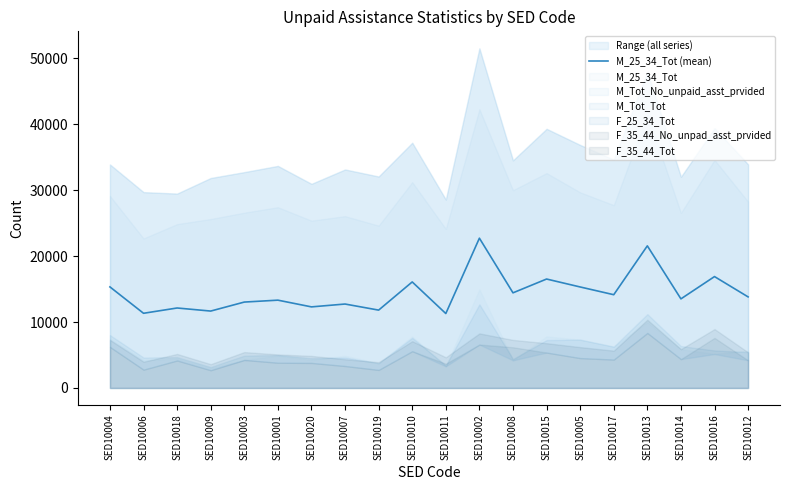

How many lines are shown in the chart?

1